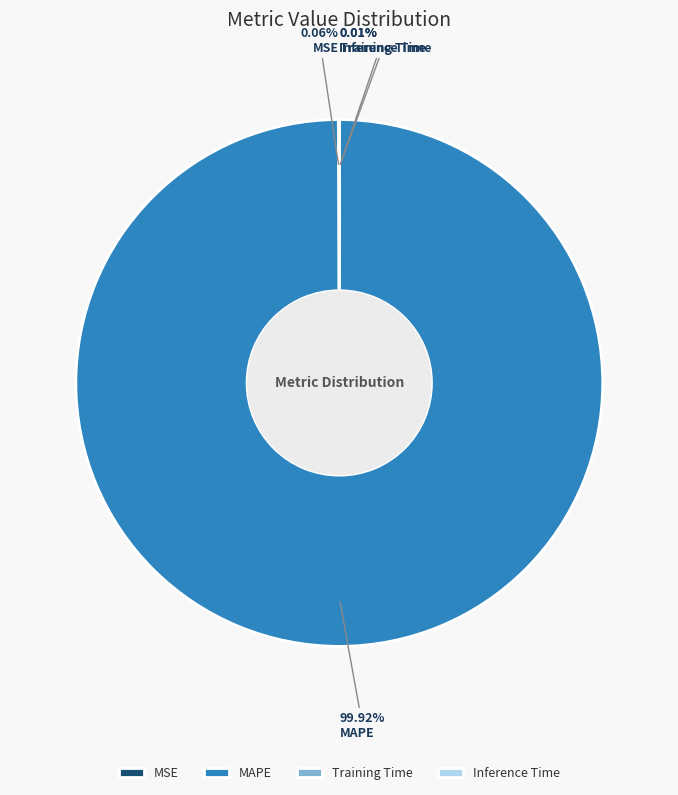

Which slice is the largest?

MAPE